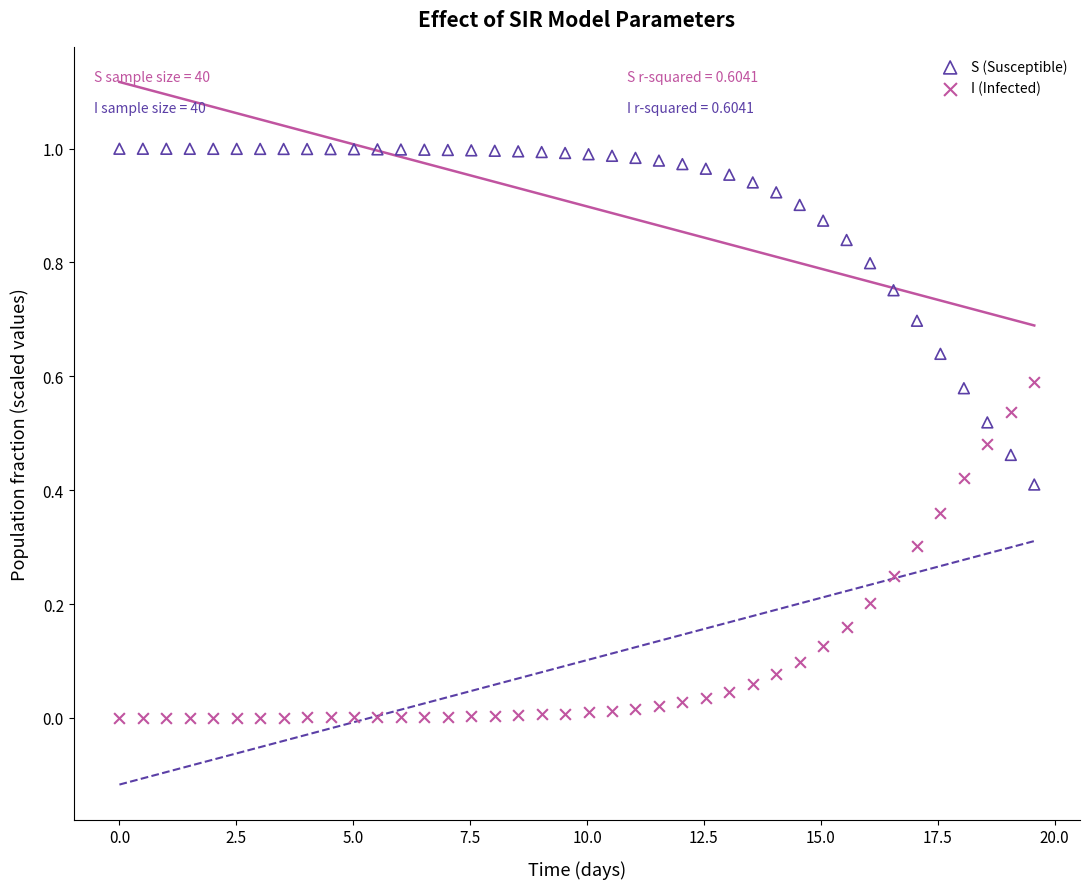

What is the X range (max minus min) for the scatter plot?

19.6